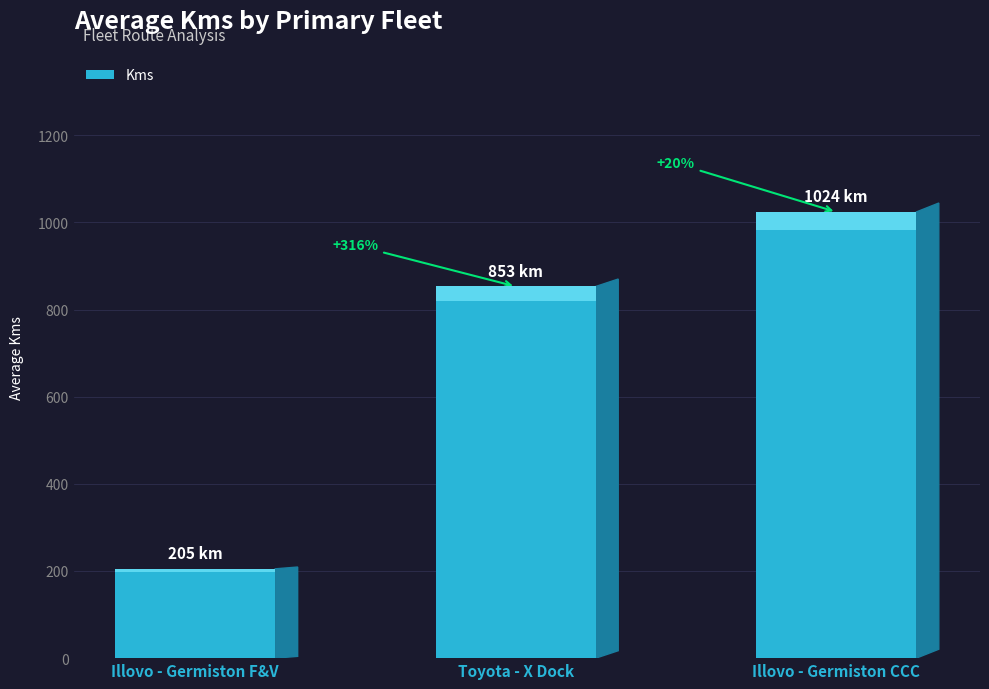

How many data points does each series have?

3